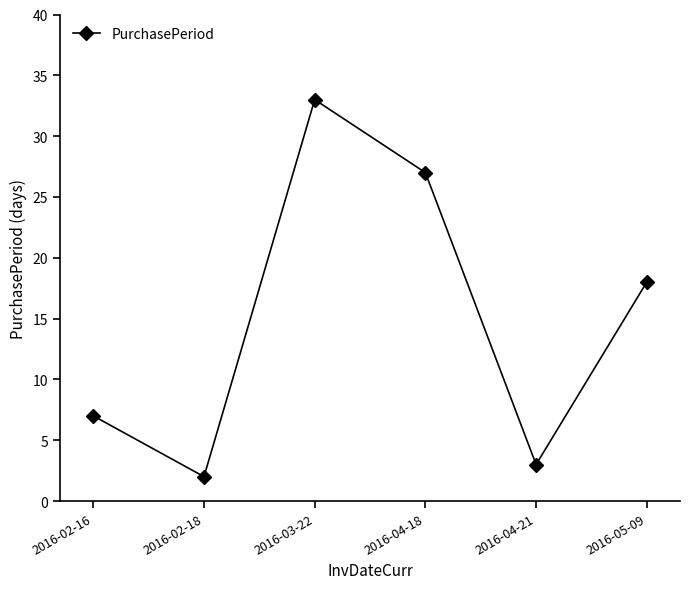

List the labels in order of value, smallest first.

2016-02-18, 2016-04-21, 2016-02-16, 2016-05-09, 2016-04-18, 2016-03-22